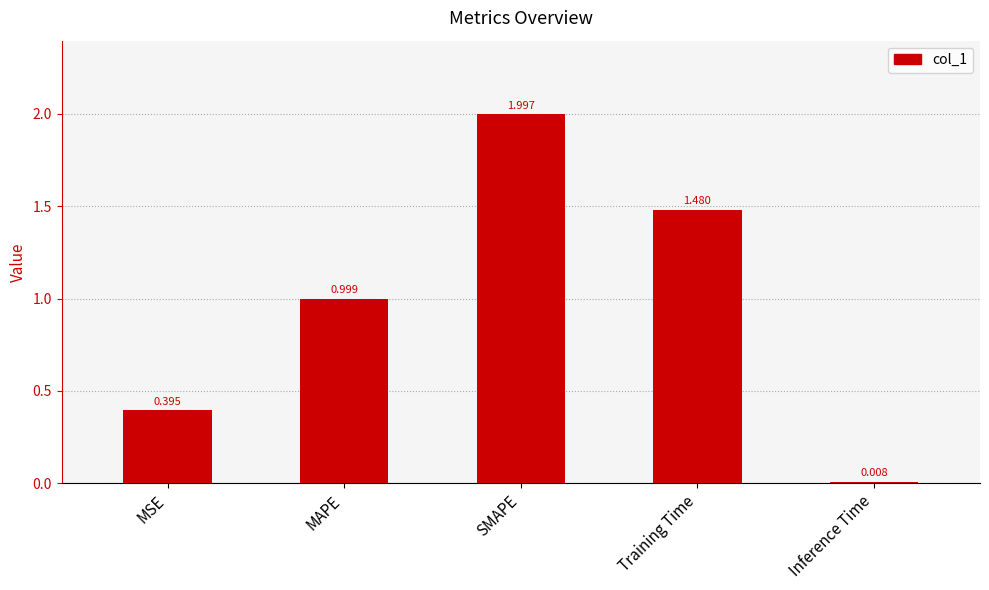

Which label corresponds to the largest value in the chart?

SMAPE